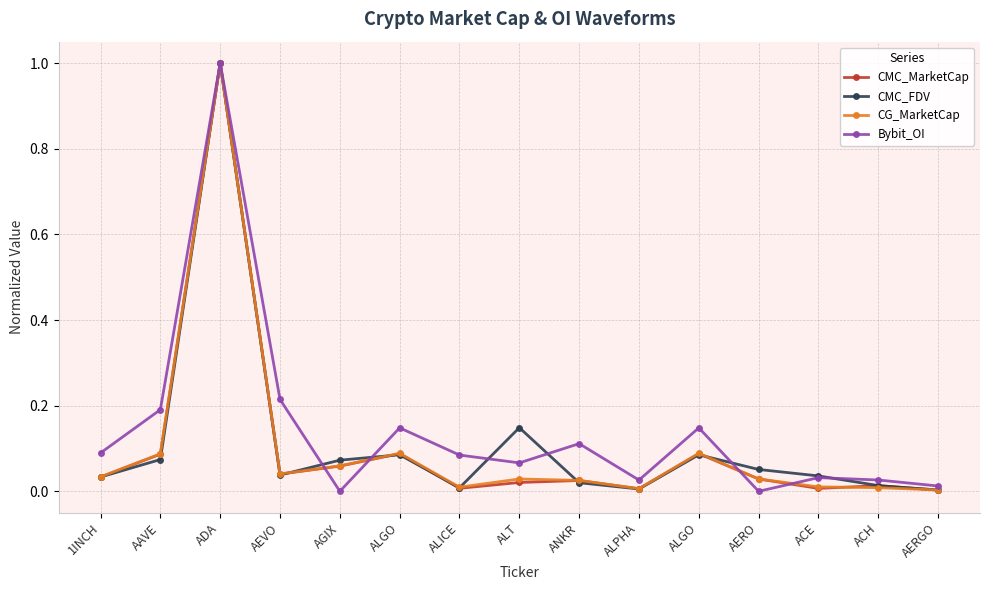

How many lines are shown in the chart?

4